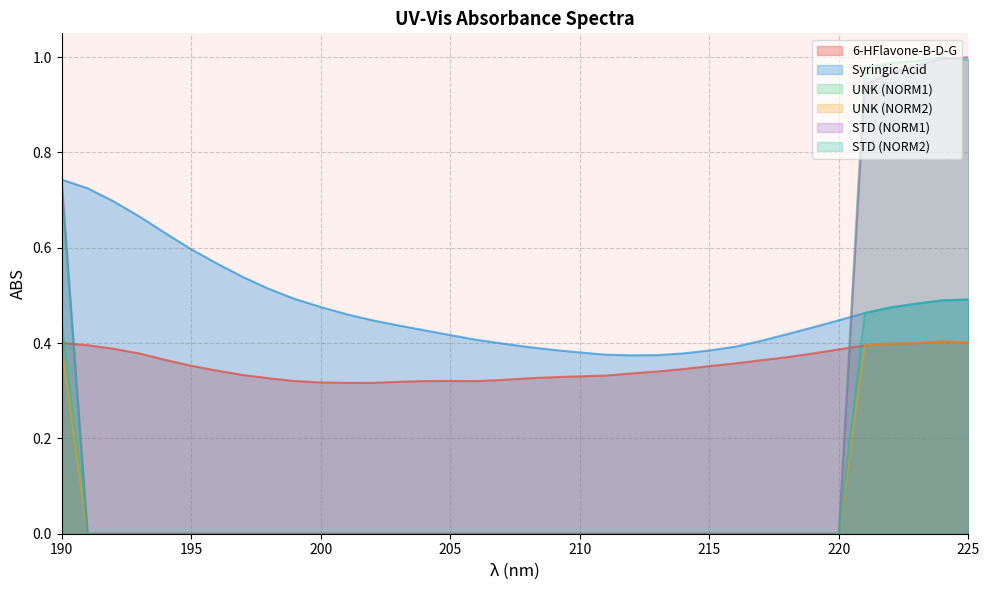

Is it true that UNK (NORM2) equals 0.2 at 217?

False